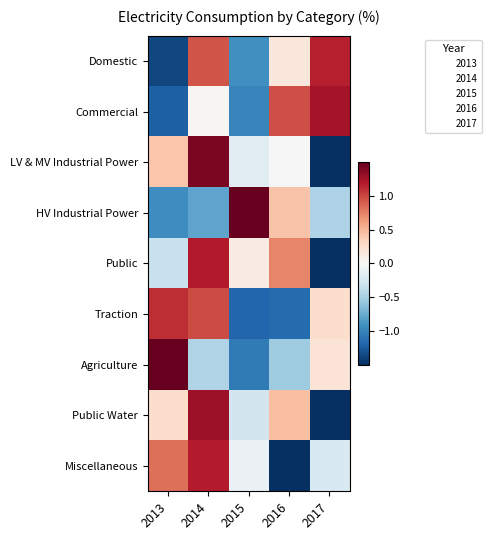

What is the difference between the highest and lowest values at 2015?

3.0